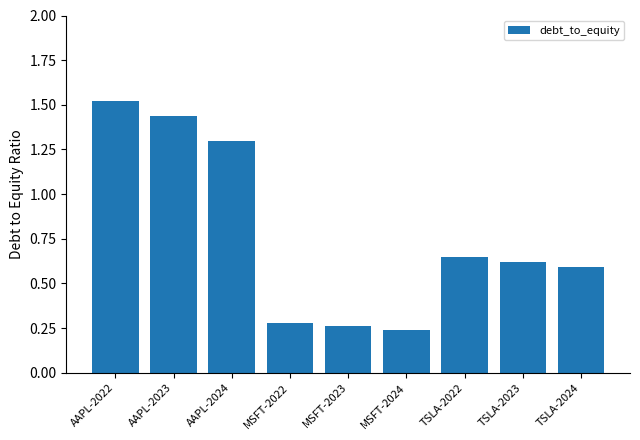

Which category has the lowest value across all series?

MSFT-2024